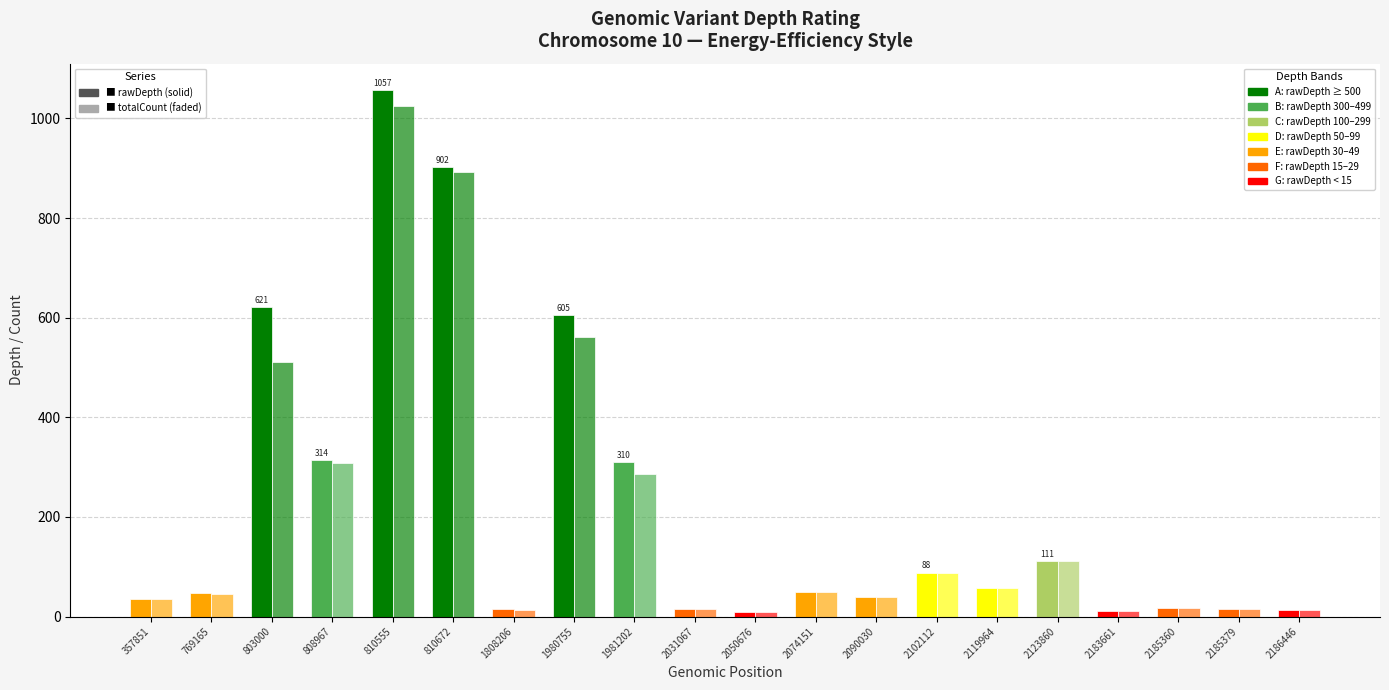

How many bars are there in total?

40